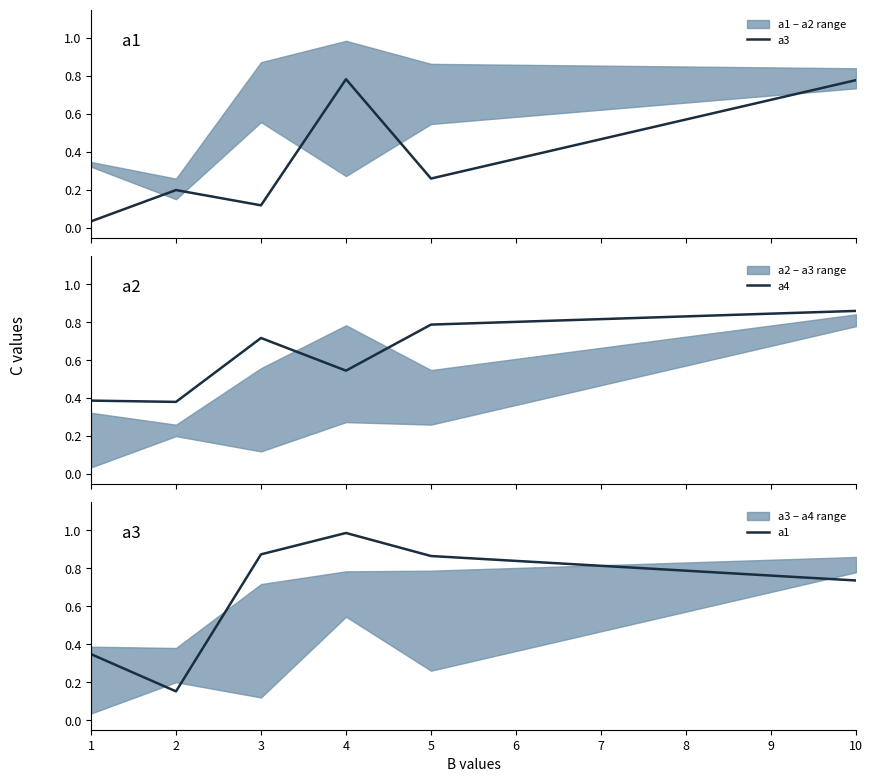

At which label is a1 closest to 0?

2